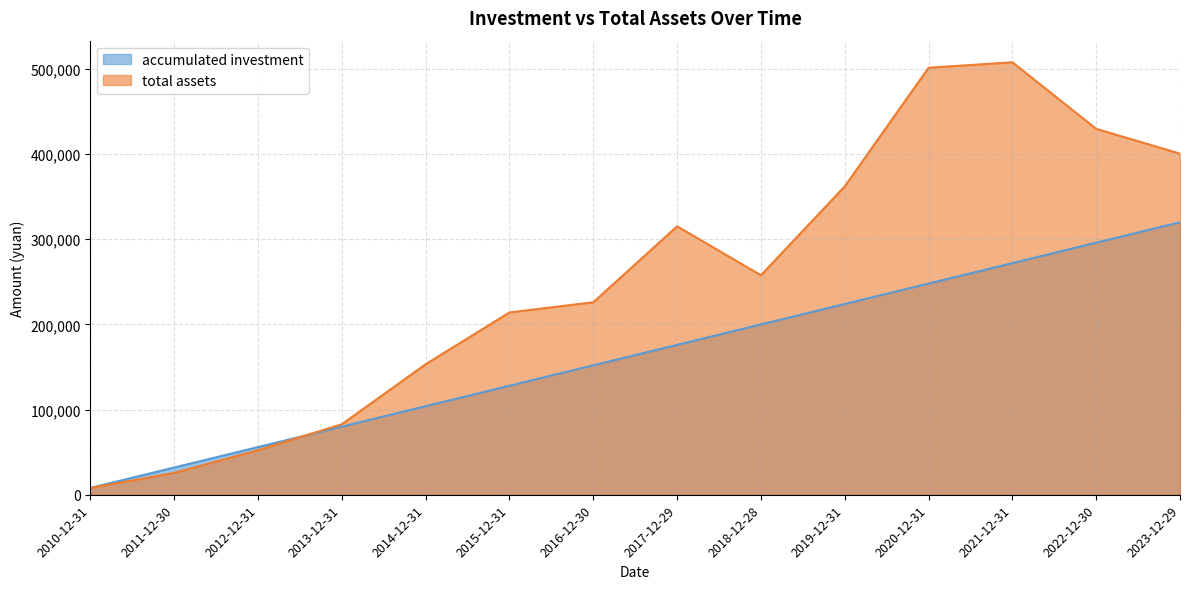

Rank the categories by accumulated investment value from lowest to highest.

2010-12-31, 2011-12-30, 2012-12-31, 2013-12-31, 2014-12-31, 2015-12-31, 2016-12-30, 2017-12-29, 2018-12-28, 2019-12-31, 2020-12-31, 2021-12-31, 2022-12-30, 2023-12-29